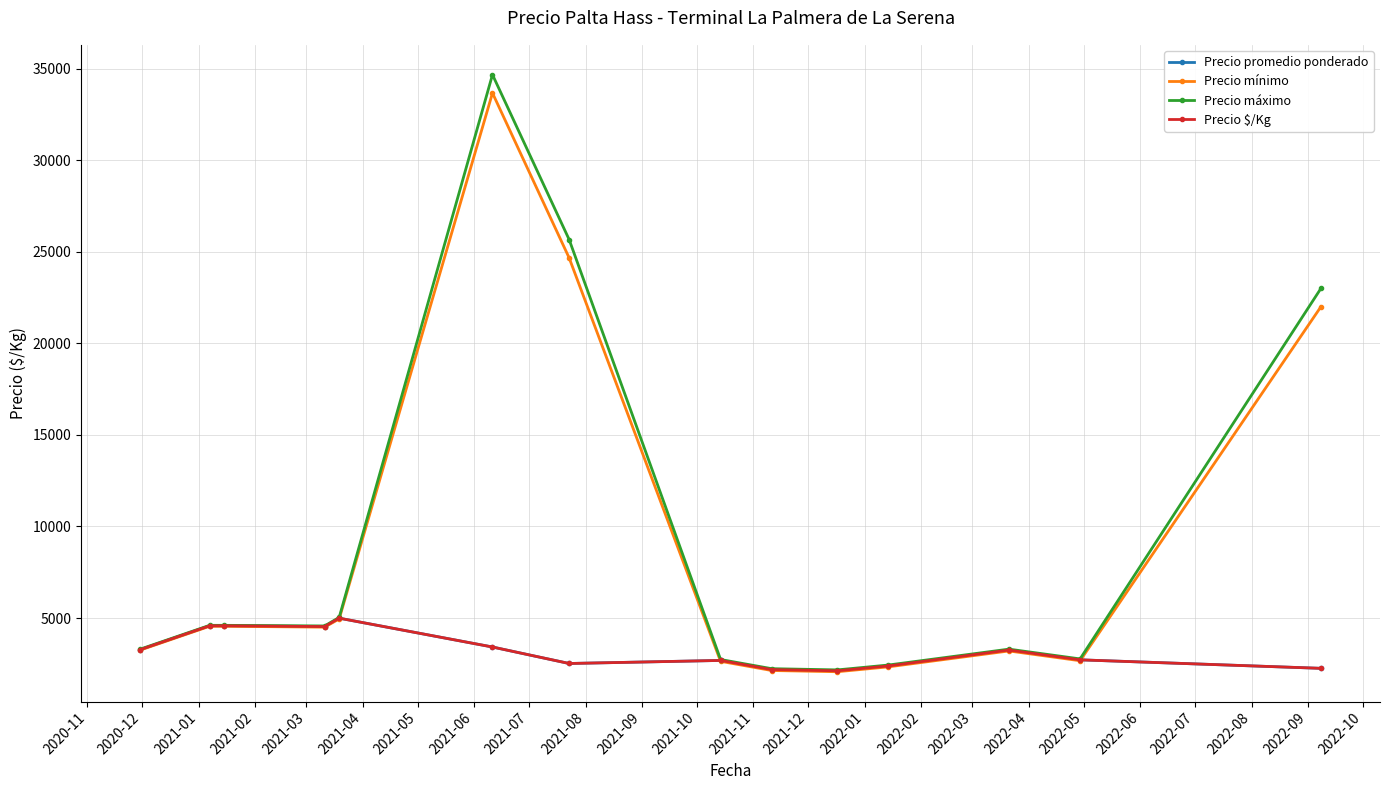

Is this an area chart (filled region under the line)?

No